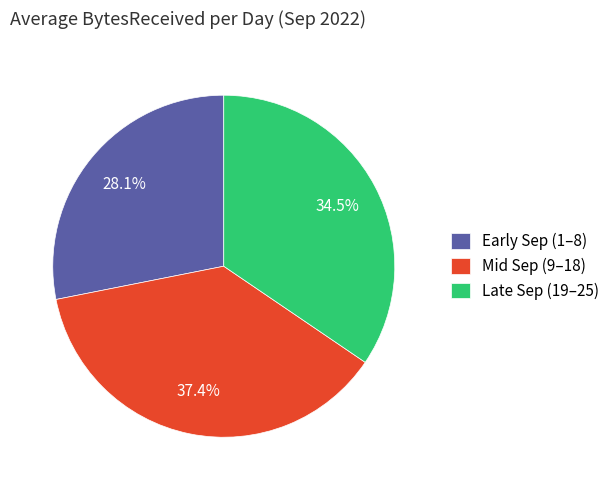

What portion of the pie excludes Late Sep (19–25)?

65.5%